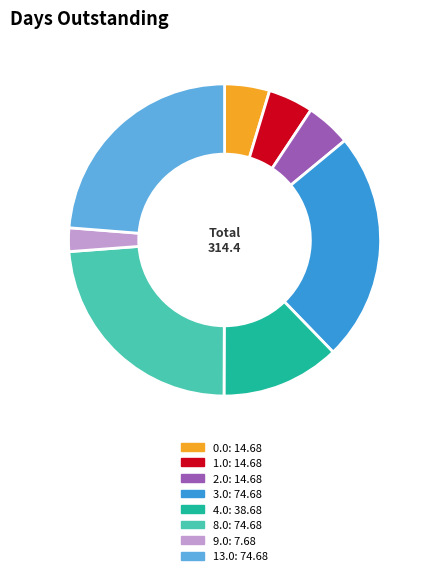

Is there a majority slice in this chart?

No